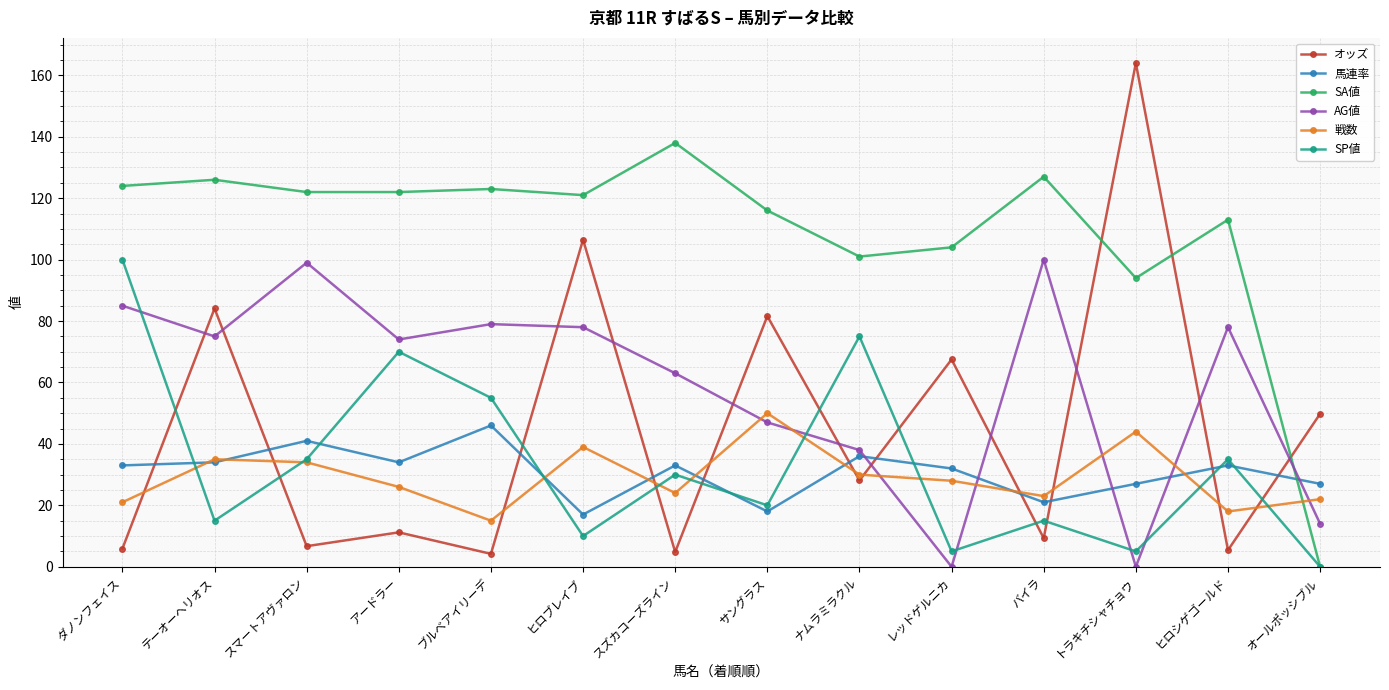

In SA値, how many points are higher than both neighbors (excluding endpoints)?

5